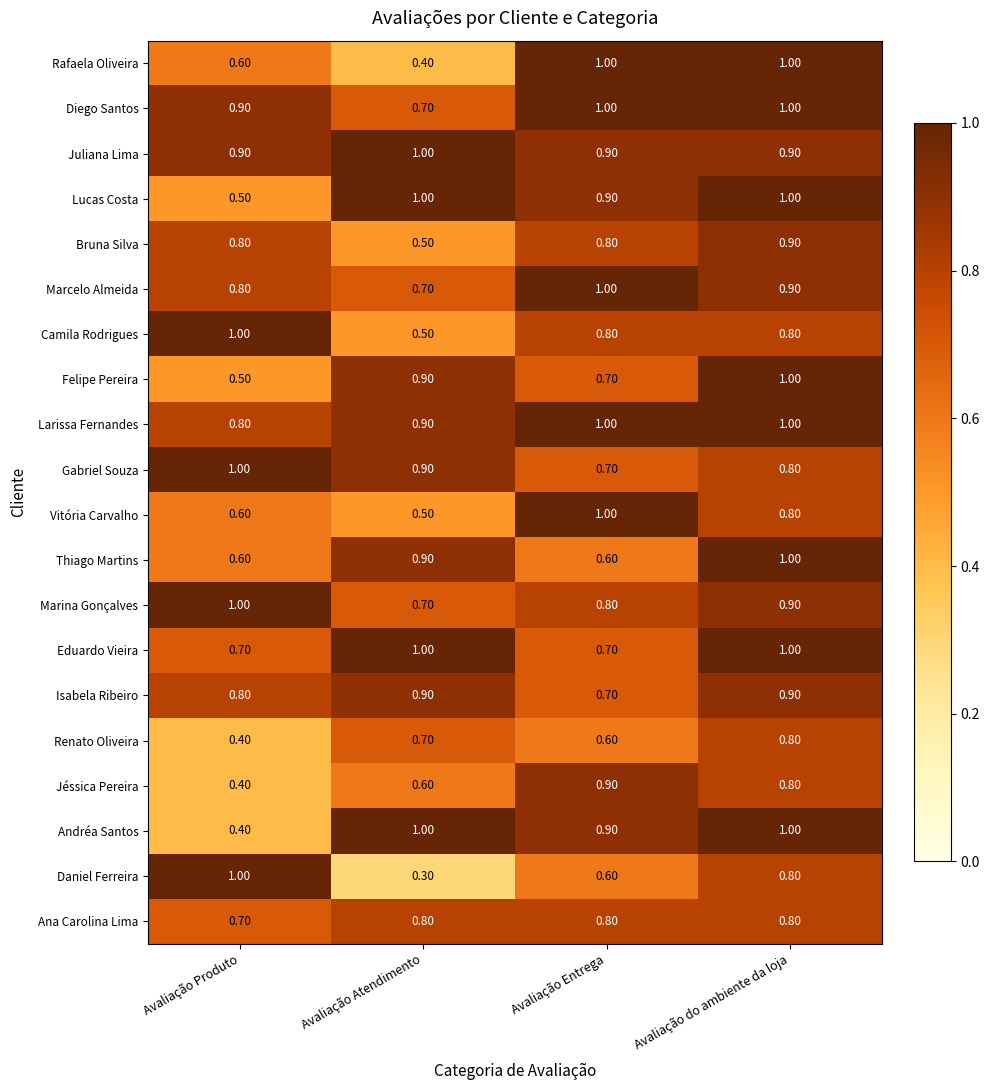

At how many categories does at least one series exceed 0?

4